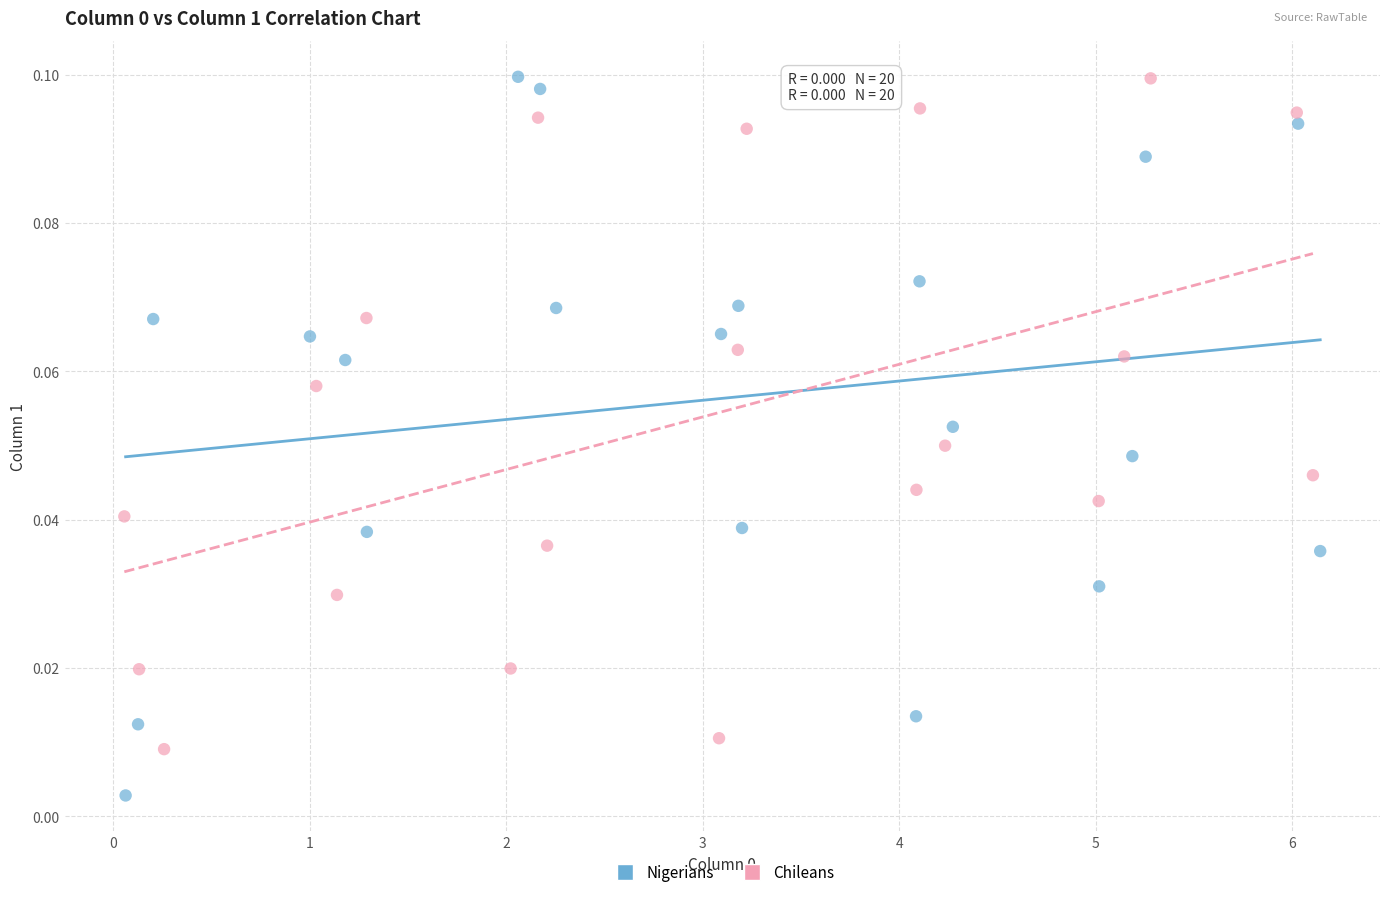

Which series contains the lowest Y value?

Nigerians